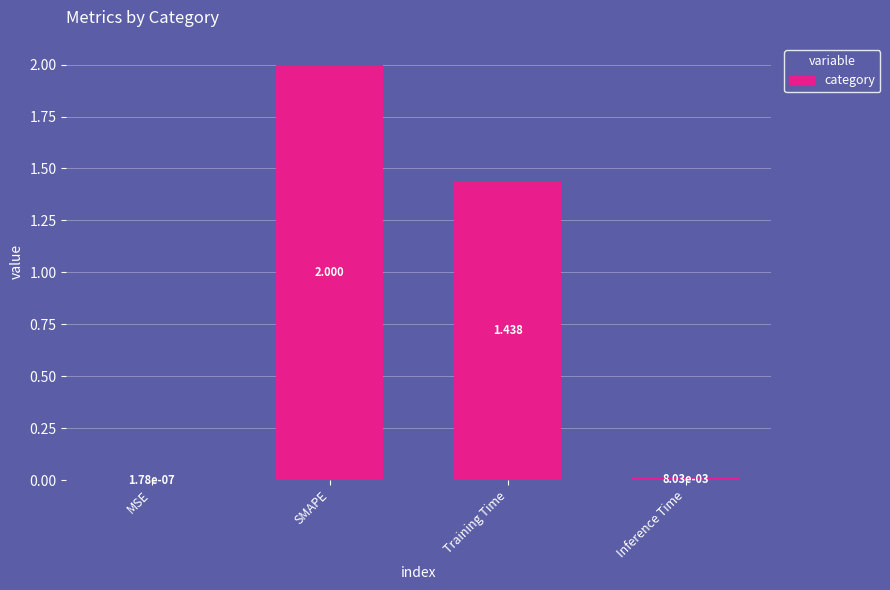

Which label corresponds to the largest value in the chart?

SMAPE